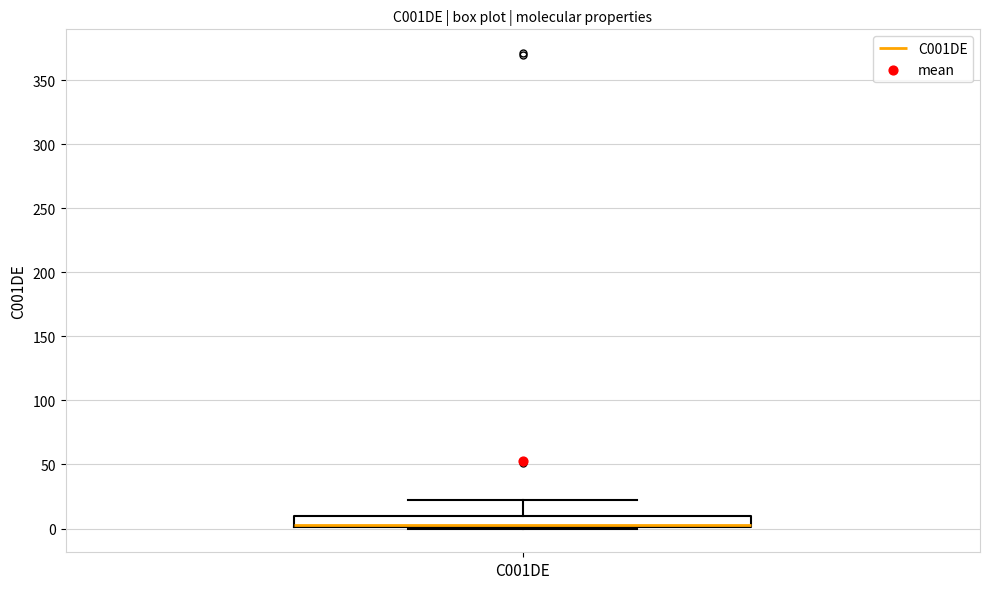

Read this box plot against the y-axis: the position of the median line, the range covered by the box, and the ends of both whiskers. The values are not printed on the chart, so give them approximately, as read against the axis.

median 5, box 0 to 10, whiskers 0 to 20